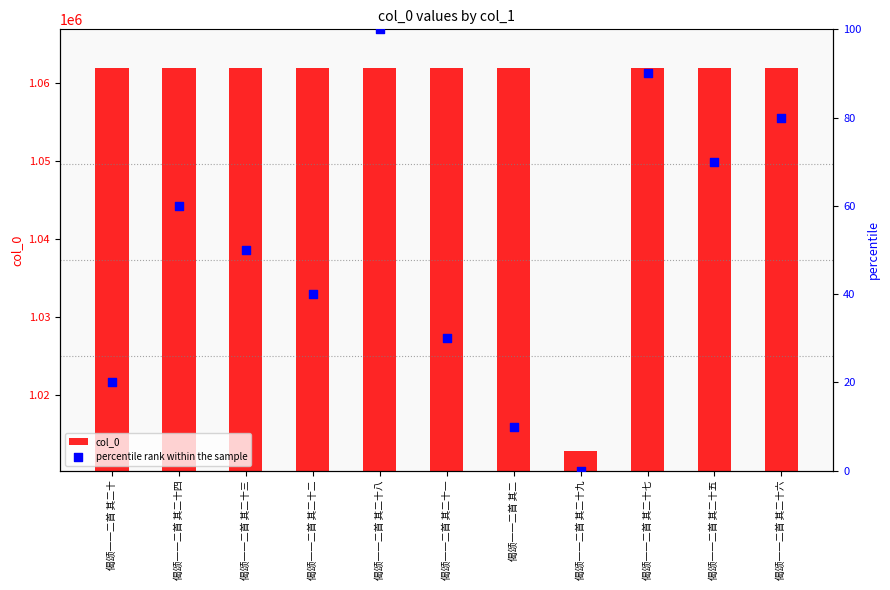

Which series contains the lowest Y value?

percentile rank within the sample